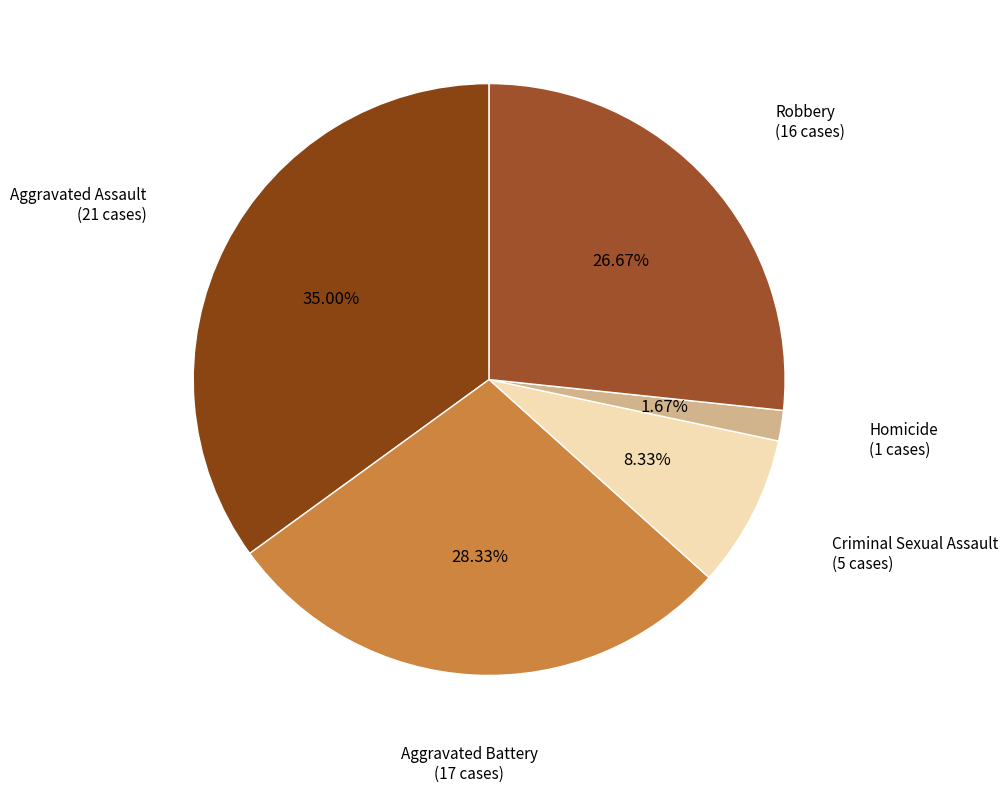

Count the number of slices in the pie.

5